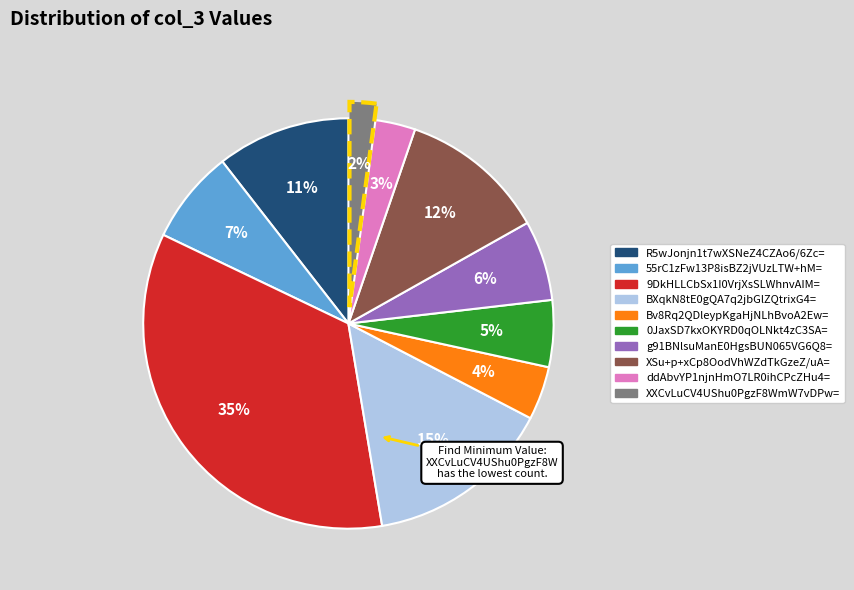

To the nearest percent, what is the difference between the largest and smallest slice percentages?

33%